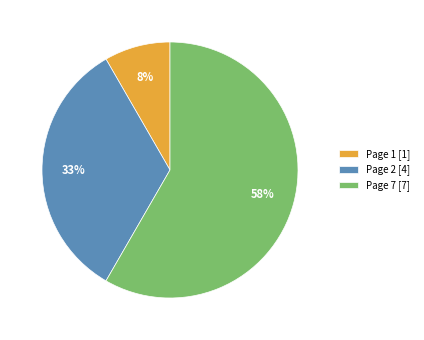

To the nearest percent, what is the combined percentage of Page 7 [7] and Page 1 [1]?

67%